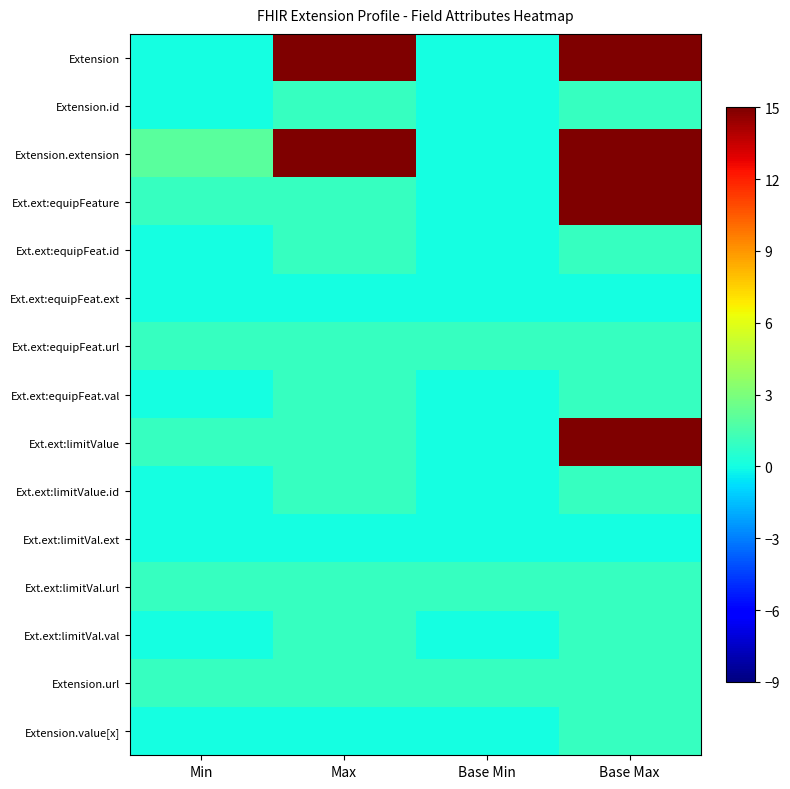

Reading left to right, transcribe all the data shown in this chart.

Extension: Min=0	Max=15	Base Min=0	Base Max=15
Extension.id: Min=0	Max=1	Base Min=0	Base Max=1
Extension.extension: Min=2	Max=15	Base Min=0	Base Max=15
Ext.ext:equipFeature: Min=1	Max=1	Base Min=0	Base Max=15
Ext.ext:equipFeat.id: Min=0	Max=1	Base Min=0	Base Max=1
Ext.ext:equipFeat.ext: Min=0	Max=0	Base Min=0	Base Max=0
Ext.ext:equipFeat.url: Min=1	Max=1	Base Min=1	Base Max=1
Ext.ext:equipFeat.val: Min=0	Max=1	Base Min=0	Base Max=1
Ext.ext:limitValue: Min=1	Max=1	Base Min=0	Base Max=15
Ext.ext:limitValue.id: Min=0	Max=1	Base Min=0	Base Max=1
Ext.ext:limitVal.ext: Min=0	Max=0	Base Min=0	Base Max=0
Ext.ext:limitVal.url: Min=1	Max=1	Base Min=1	Base Max=1
Ext.ext:limitVal.val: Min=0	Max=1	Base Min=0	Base Max=1
Extension.url: Min=1	Max=1	Base Min=1	Base Max=1
Extension.value[x]: Min=0	Max=0	Base Min=0	Base Max=1